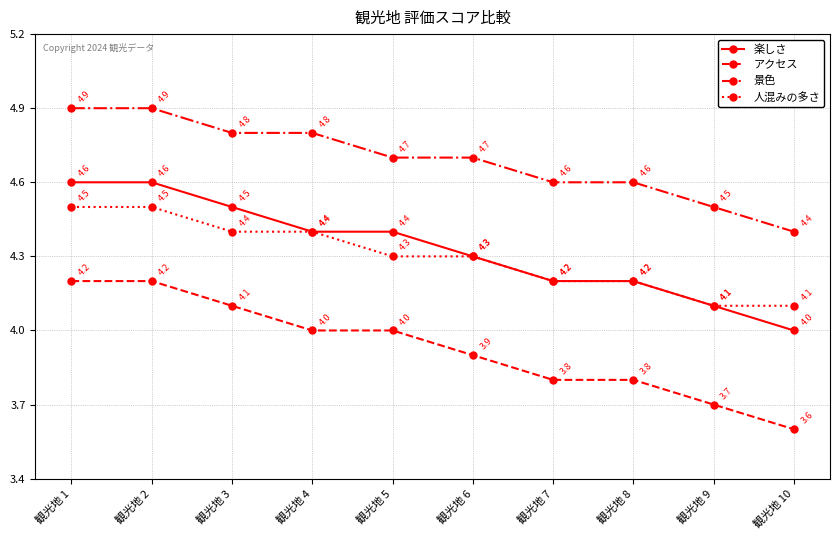

Does the chart have visible grid lines?

Yes